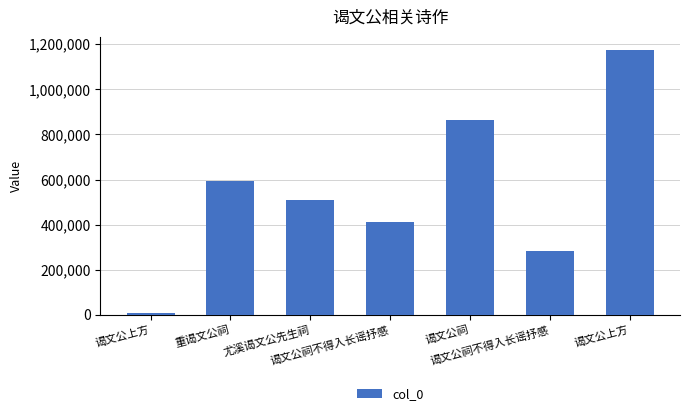

What is the sum of the values at 谒文公上方 and 谒文公上方?

1181299